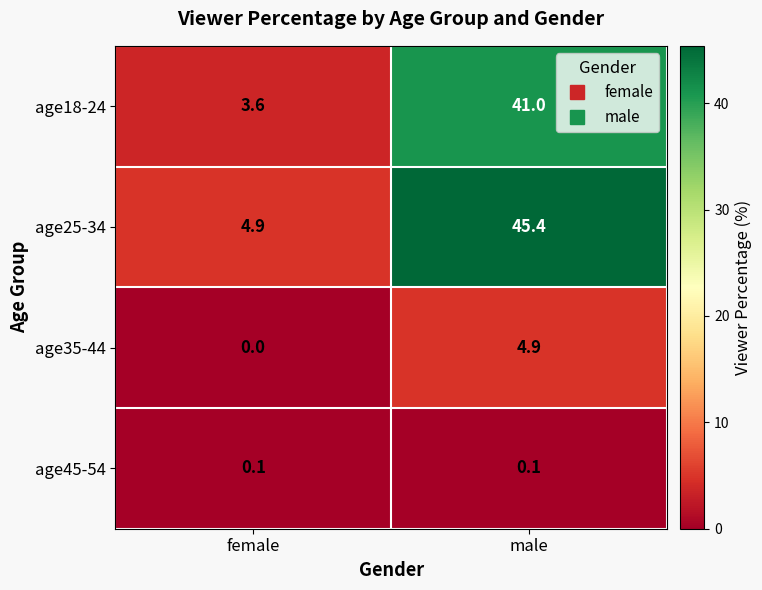

List the series in order of their peak value, highest first.

age25-34, age18-24, age35-44, age45-54